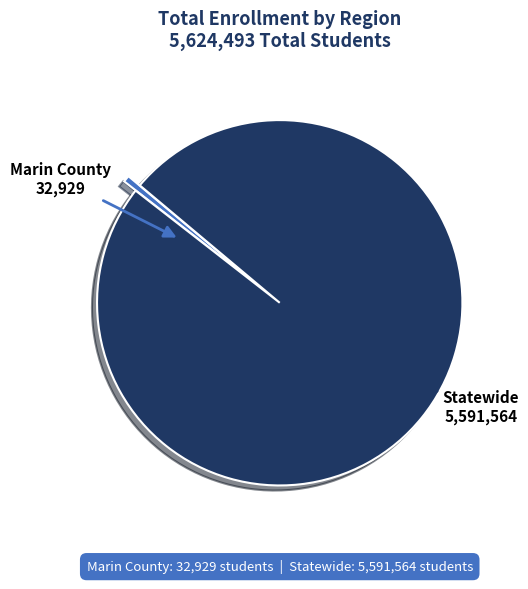

Is there a majority slice in this chart?

Yes